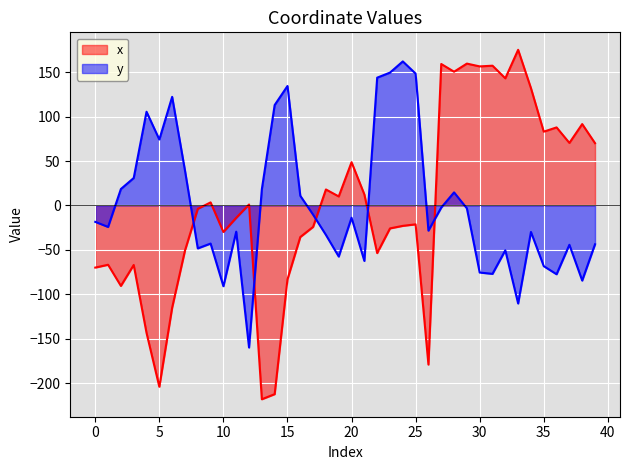

At which category does x reach its first local valley?

2